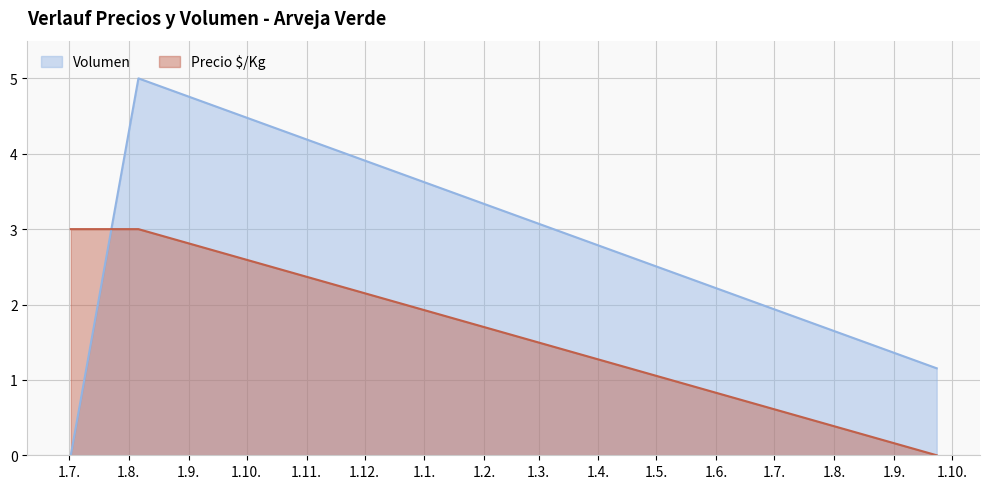

What is the sum of the Precio $/Kg values at 2021-07-02 and 2022-09-23?

3.0